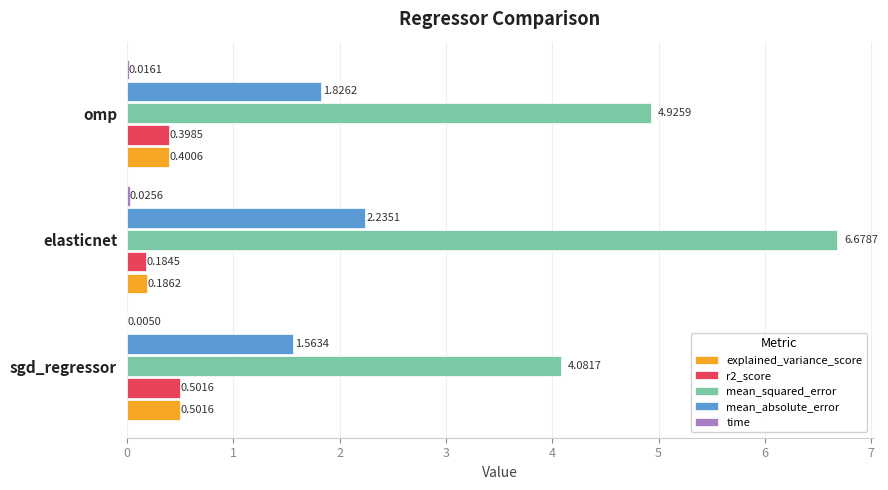

Which series has the largest total across all categories?

mean_squared_error